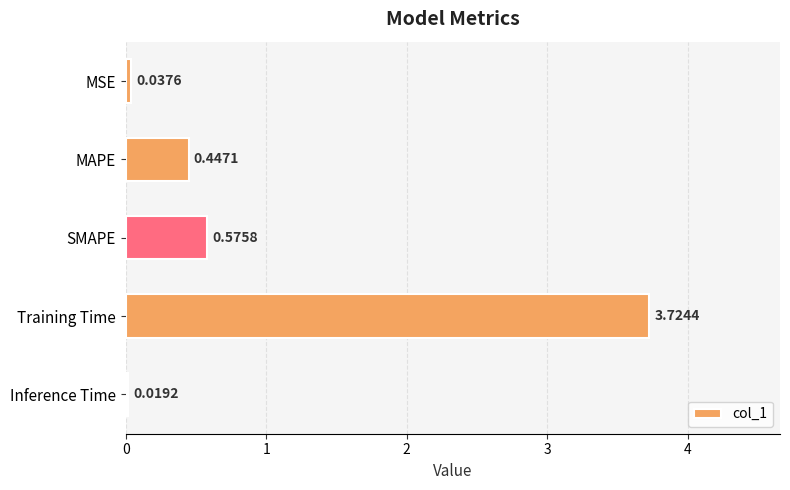

Rank the categories by value from lowest to highest.

Inference Time, MSE, MAPE, SMAPE, Training Time